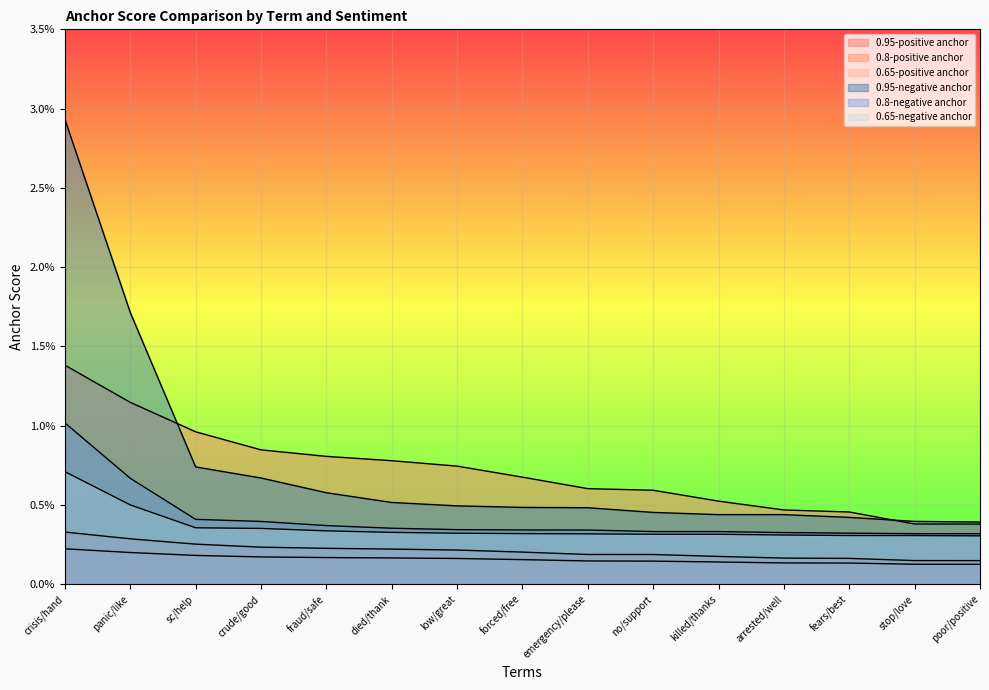

What are all the series names shown in the legend?

0.95-positive anchor, 0.8-positive anchor, 0.65-positive anchor, 0.95-negative anchor, 0.8-negative anchor, 0.65-negative anchor